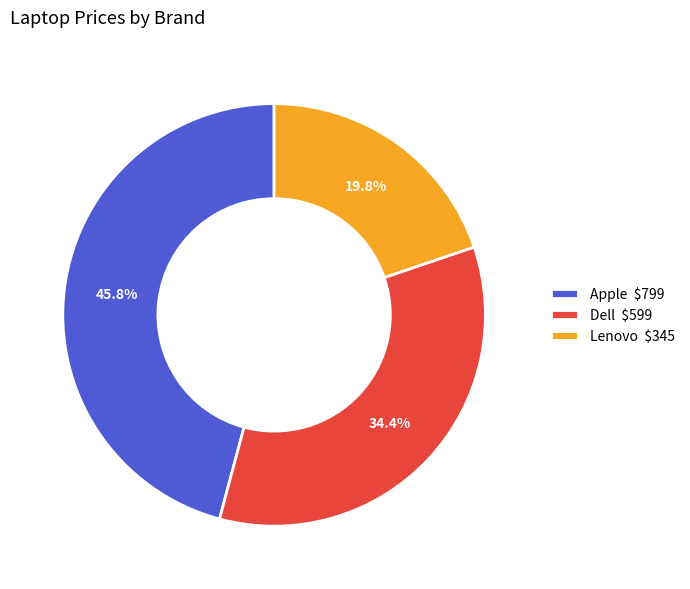

Does Dell account for over 50% of the chart?

No